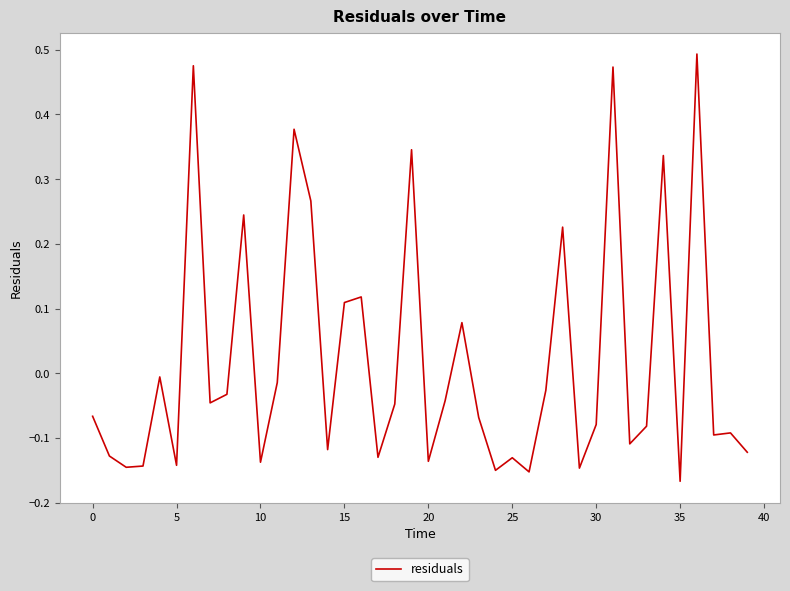

What is the difference between the maximum and minimum values?

0.7